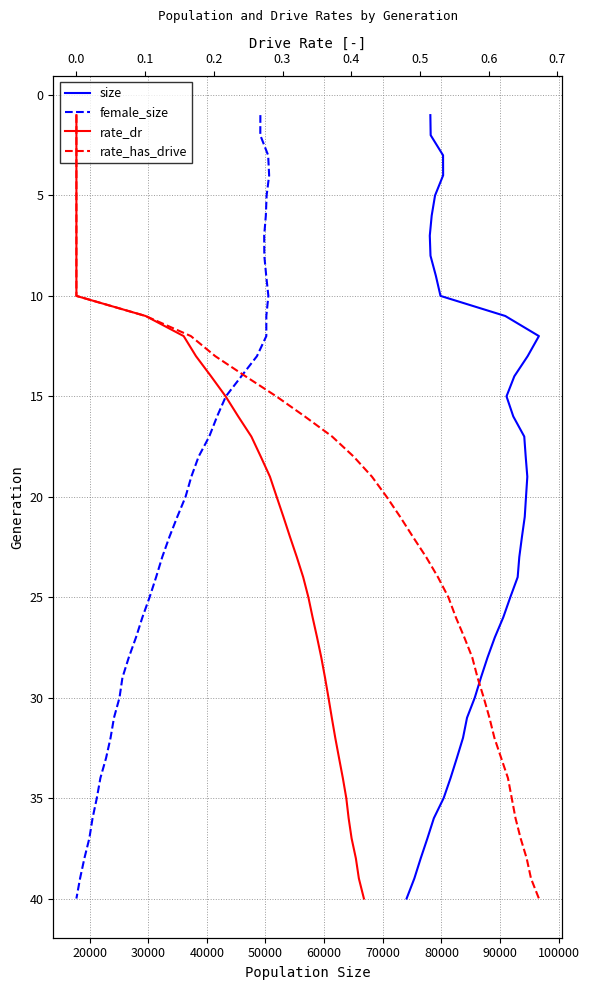

The value of rate_has_drive at 0.0 is 4. True or false?

False